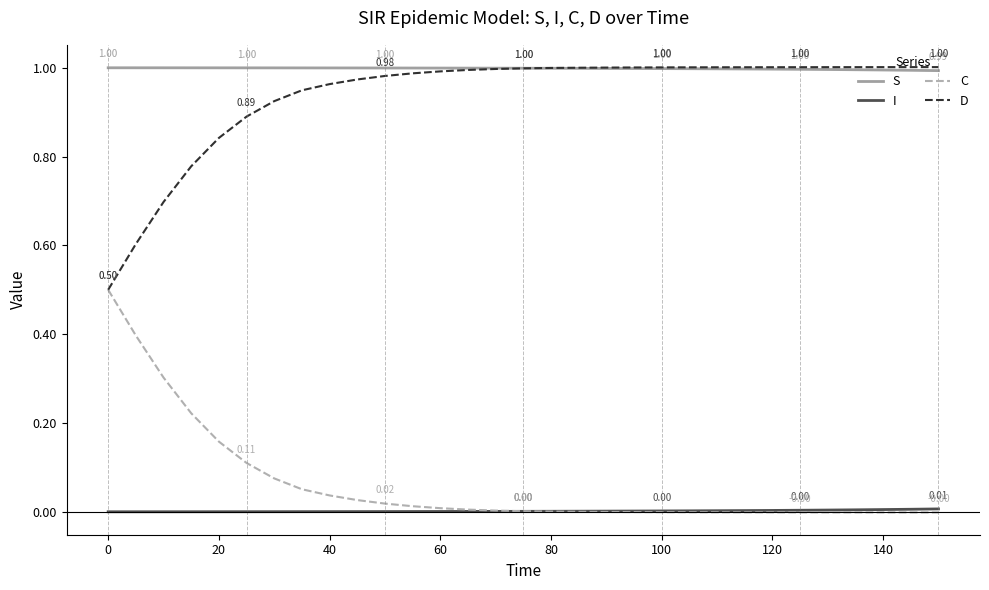

Which series has the largest total across all categories?

S